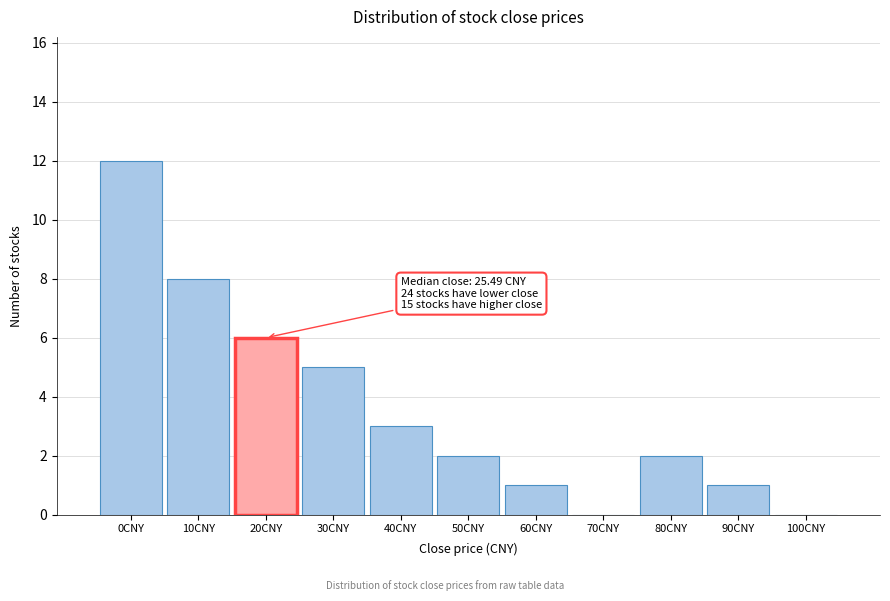

Reading left to right, extract all data points from this chart.

0CNY=12	10CNY=8	20CNY=6	30CNY=5	40CNY=3	50CNY=2	60CNY=1	70CNY=0	80CNY=2	90CNY=1	100CNY=0